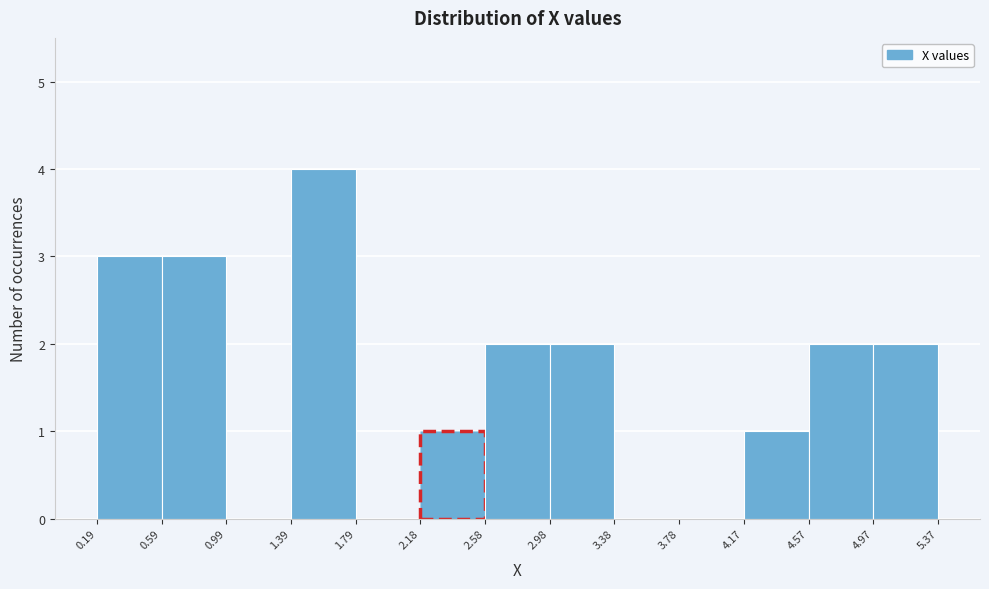

Reading left to right, list every bar in this chart as the range it spans on the x-axis followed by its height. The values are not printed on the chart, so give them approximately, as read against the axis.

0.19 to 0.59: 3
0.59 to 0.99: 3
0.99 to 1.39: 0
1.39 to 1.79: 4
1.79 to 2.18: 0
2.18 to 2.58: 1
2.58 to 2.98: 2
2.98 to 3.38: 2
3.38 to 3.78: 0
3.78 to 4.17: 0
4.17 to 4.57: 1
4.57 to 4.97: 2
4.97 to 5.37: 2